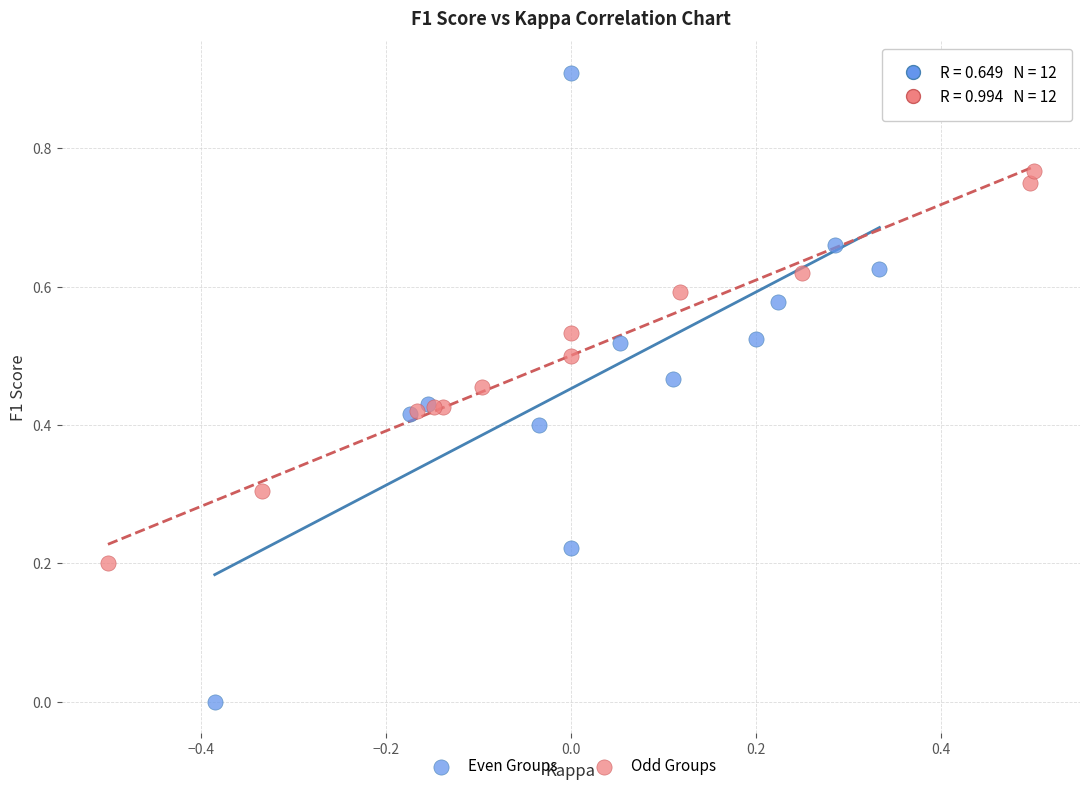

Which series has the widest spread of Y values?

Even Groups